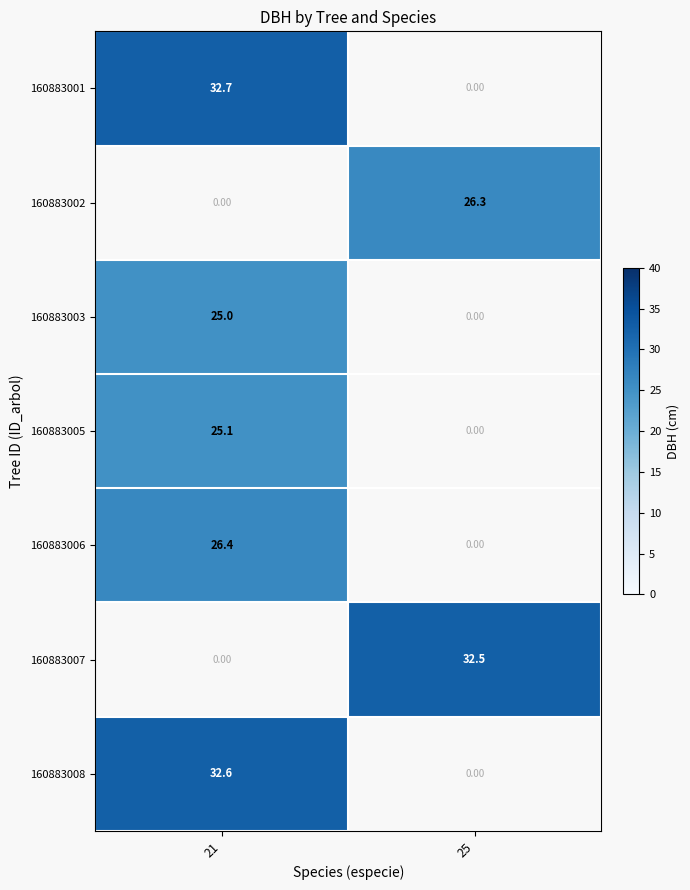

At which label does 160883002 first exceed 26?

25